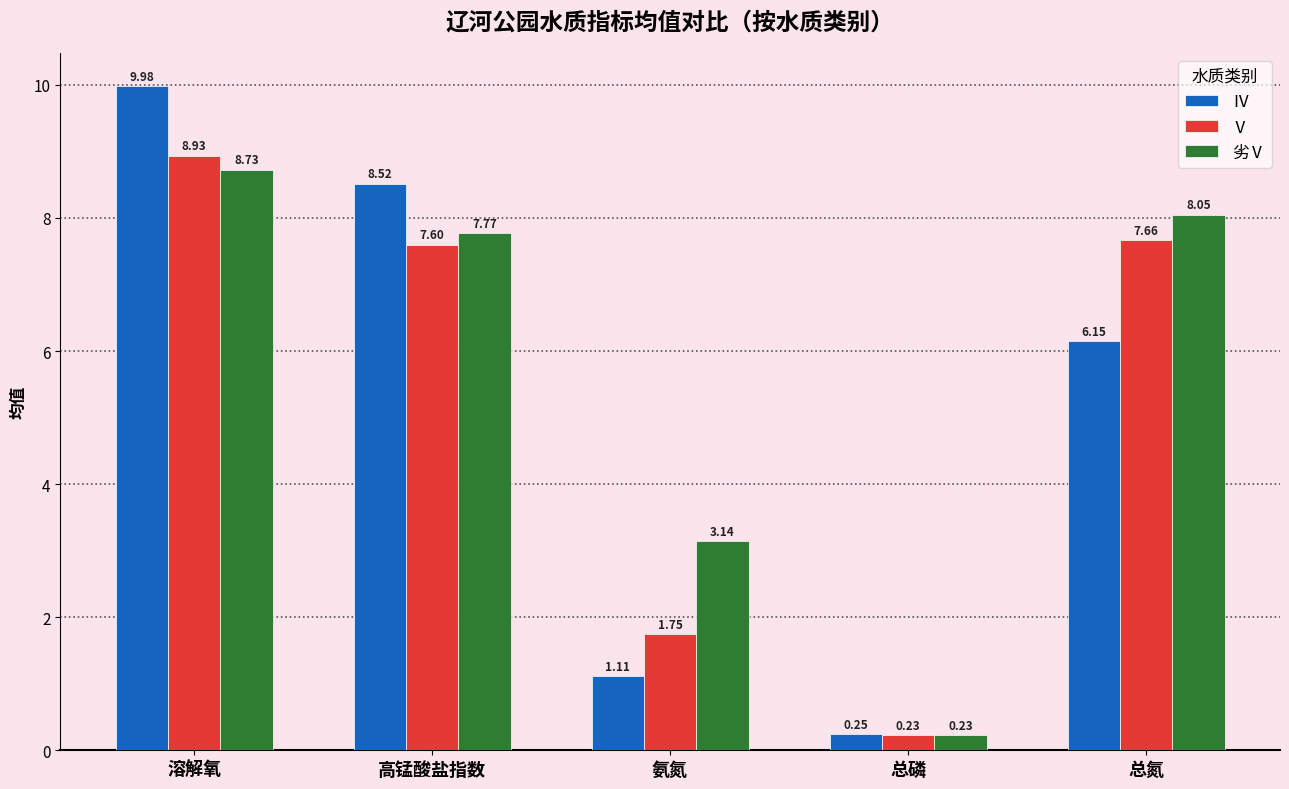

What are all the series names shown in the legend?

Ⅳ, Ⅴ, 劣Ⅴ